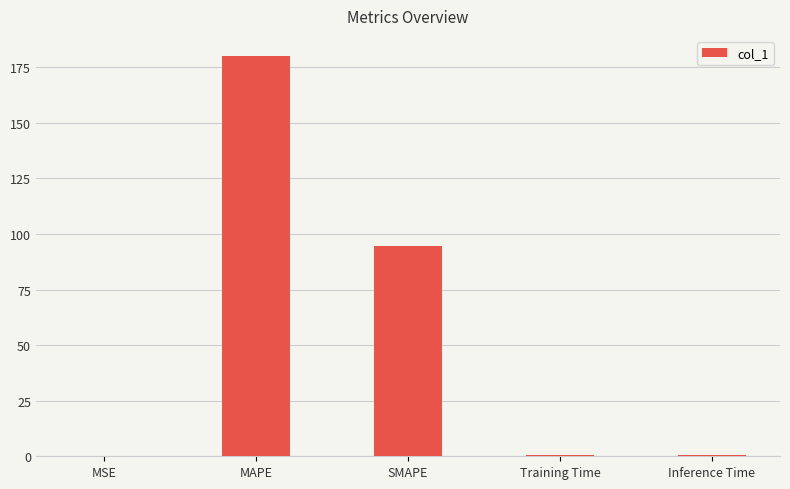

True or false: the data shows 21.5 at SMAPE.

False